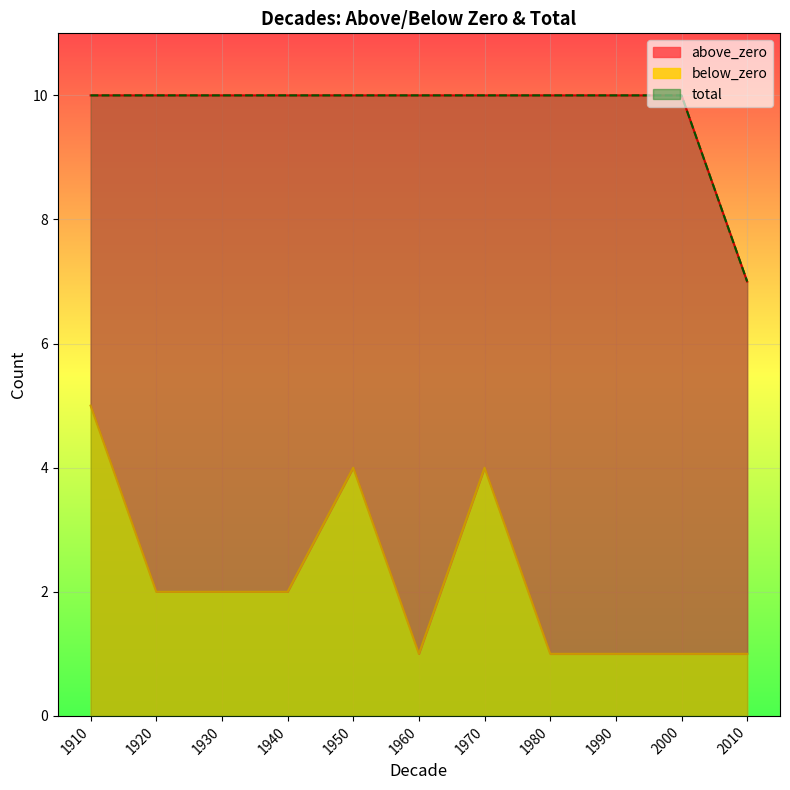

At which category is the sum across all series the highest?

1910